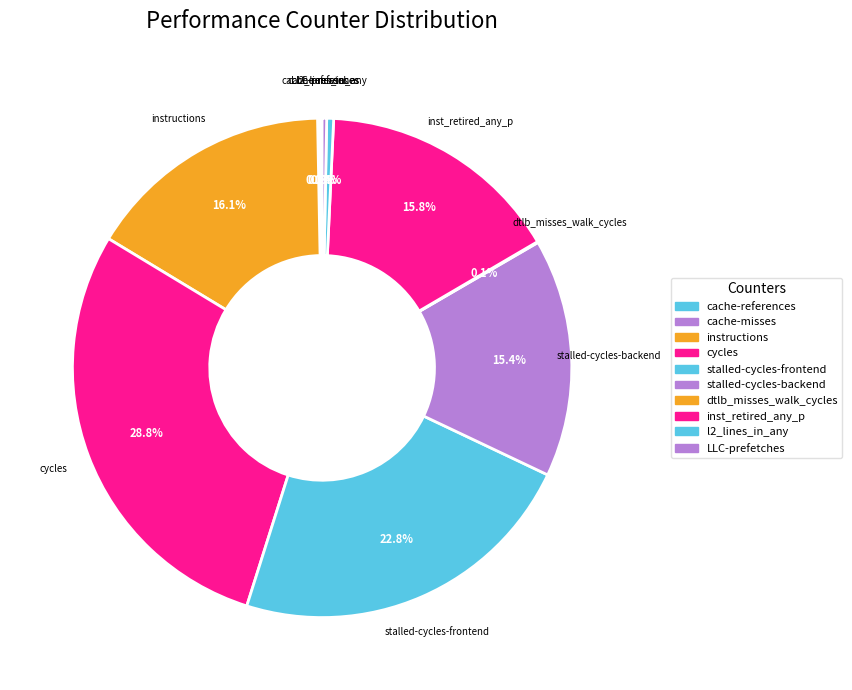

Is it true that stalled-cycles-frontend is 38% of the pie?

False